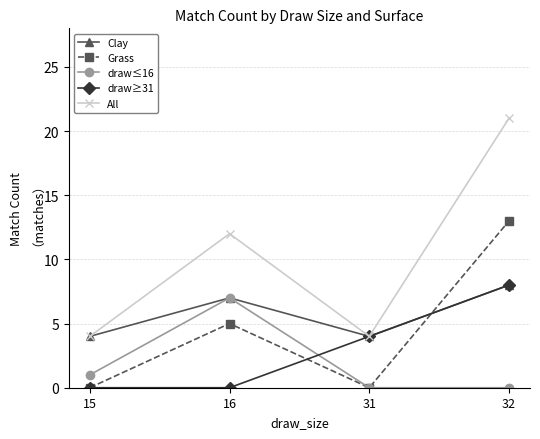

Read the Clay value at 32.

8